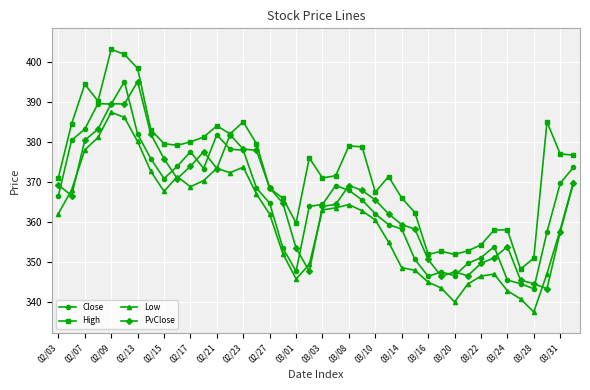

True or false: Low and High cross at least once.

False